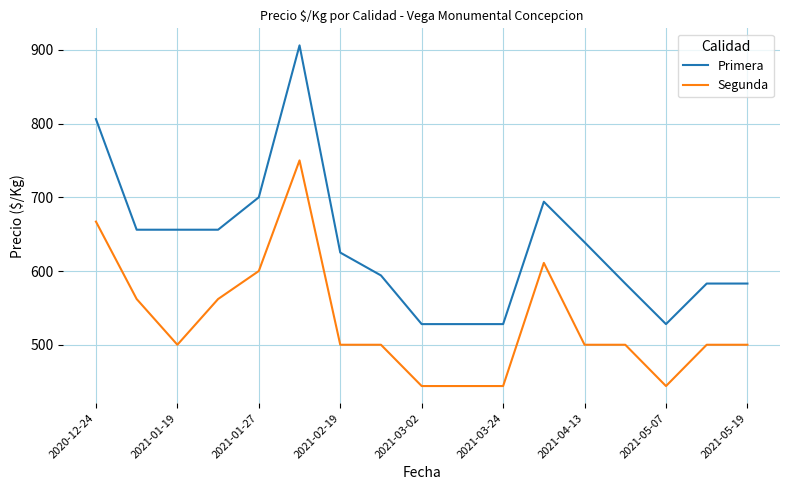

List the series in order of their peak value, highest first.

Primera, Segunda